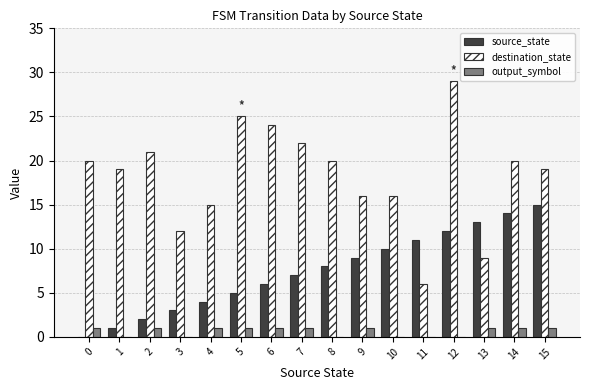

Which series has the widest spread of values?

destination_state